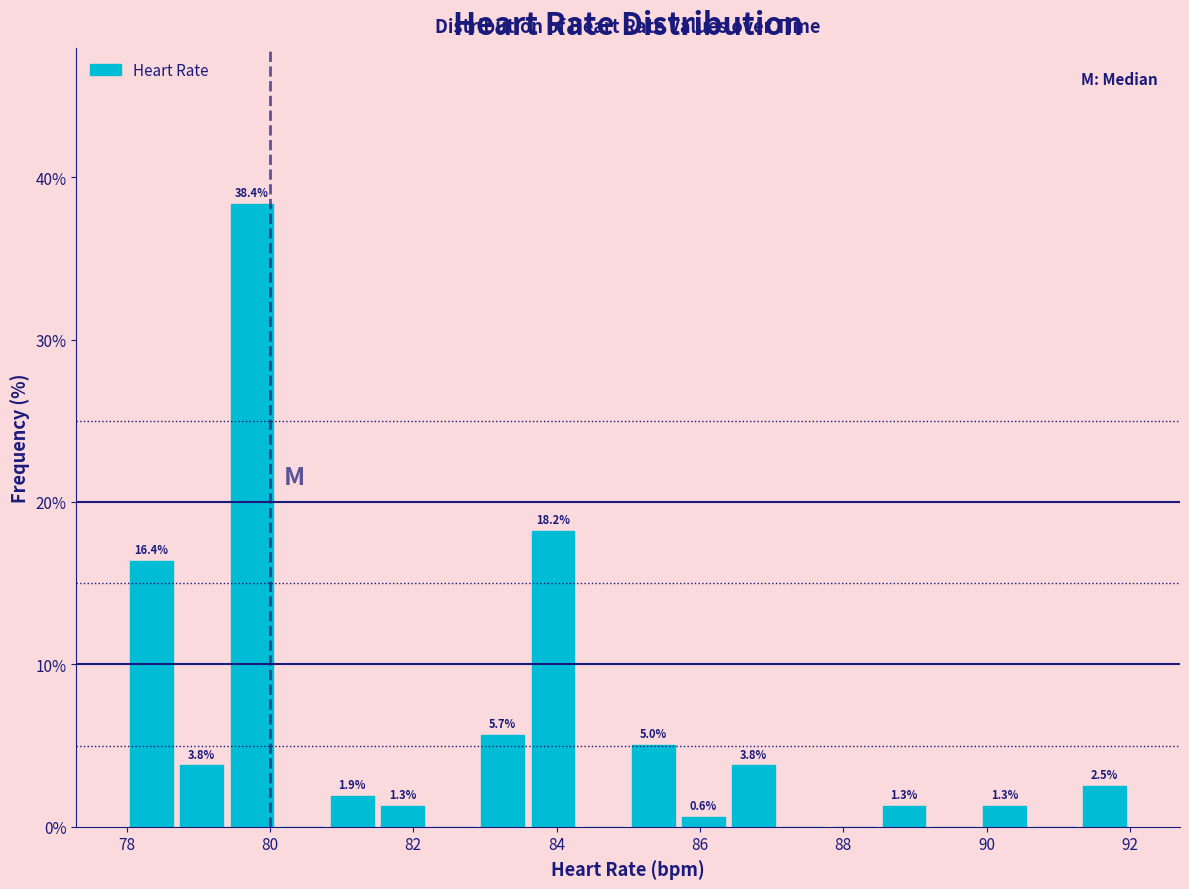

Read against the x-axis, roughly where is the centre of the tallest bar?

79.8